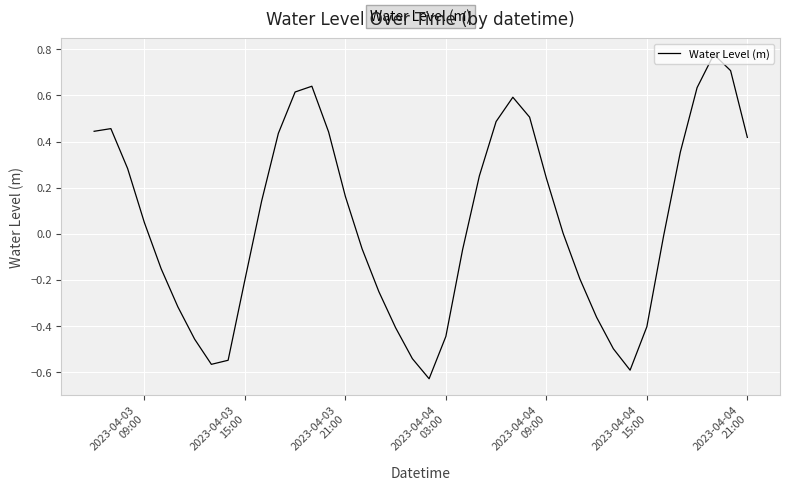

What is the difference between the maximum and minimum values?

1.4